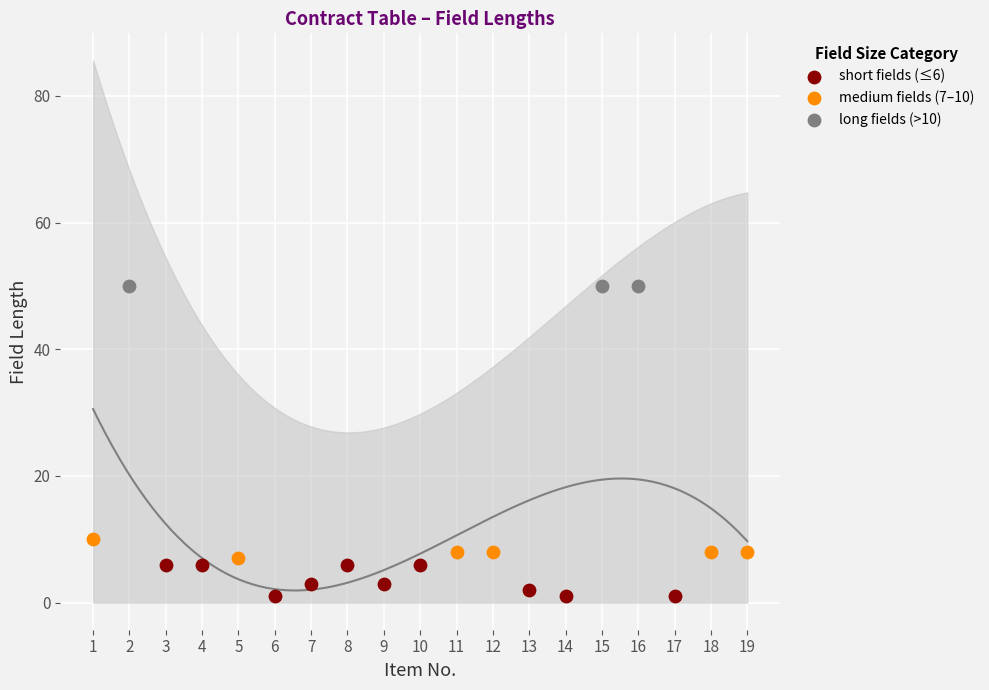

Which series contains the highest Y value?

long fields (>10)